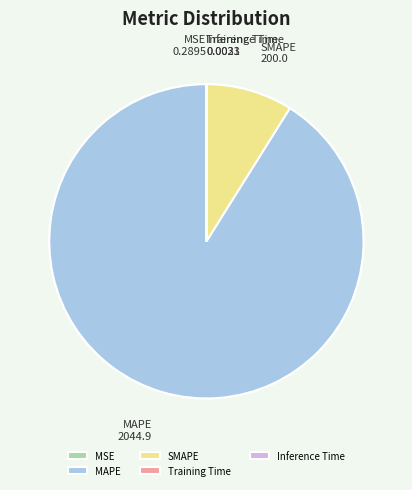

What percentage do SMAPE and MSE together represent?

8.9%